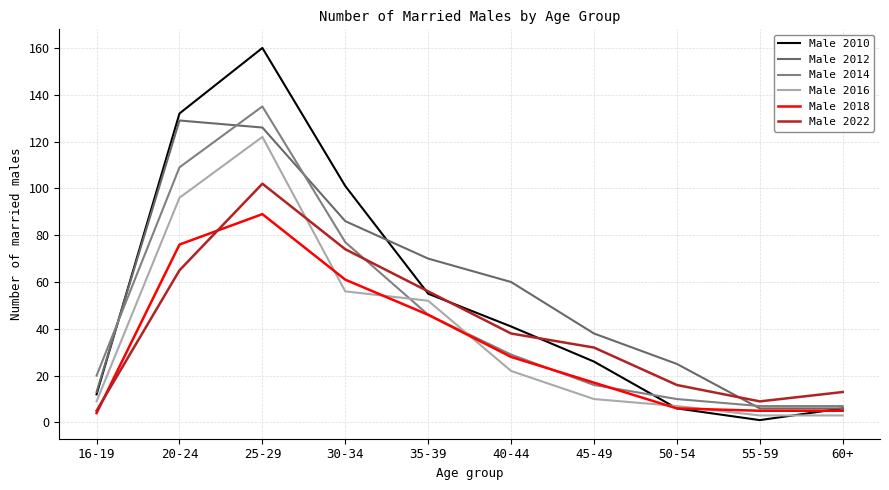

At which category does Male 2012 reach its first local peak?

20-24